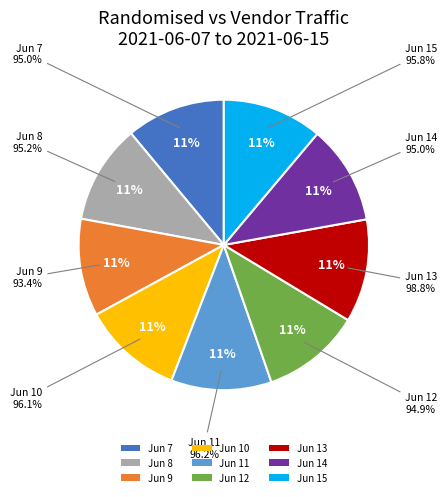

To the nearest percent, what portion does 2021-06-08 (19) represent?

11%